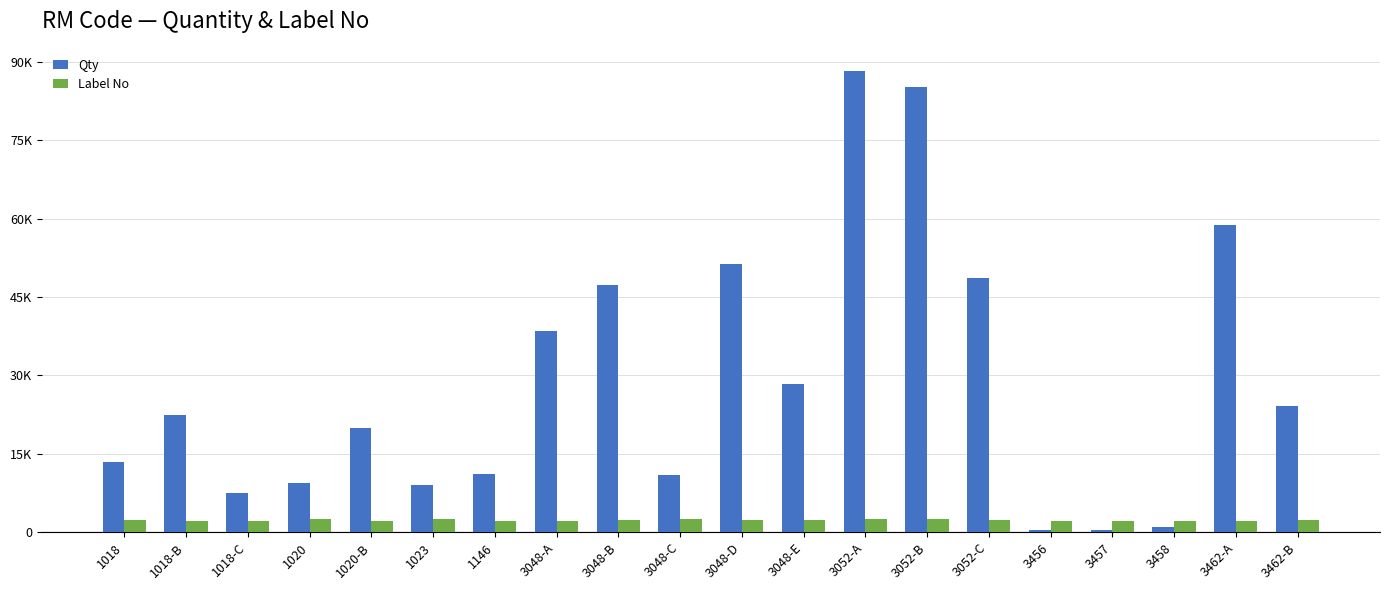

Are the bars horizontal?

No